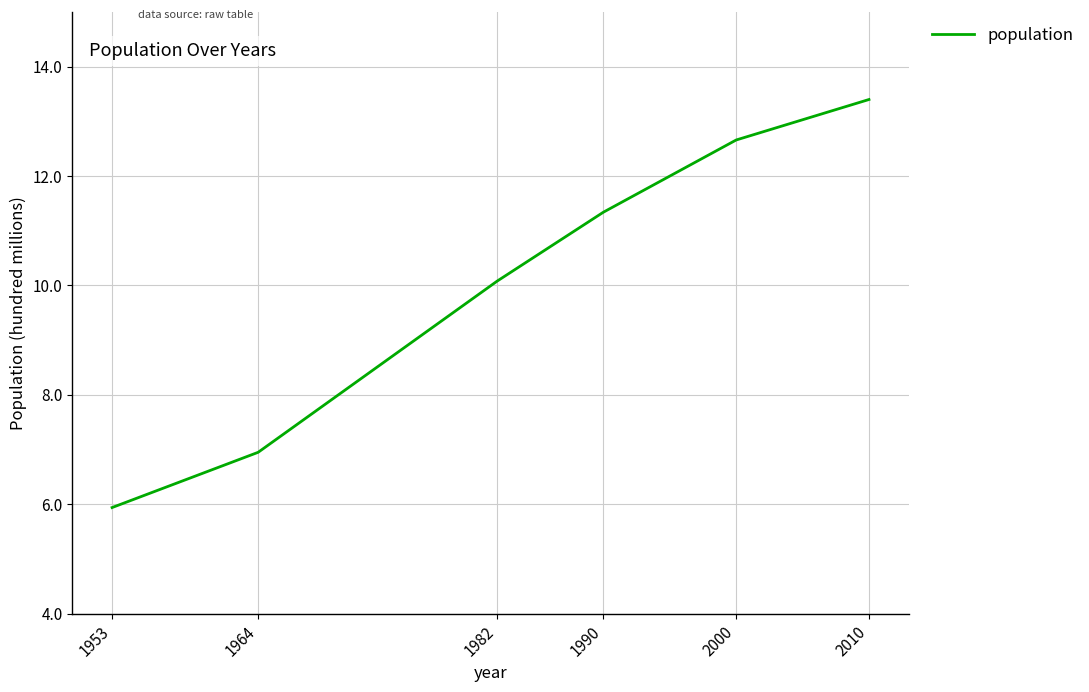

Rank the categories by value from lowest to highest.

1953, 1964, 1982, 1990, 2000, 2010